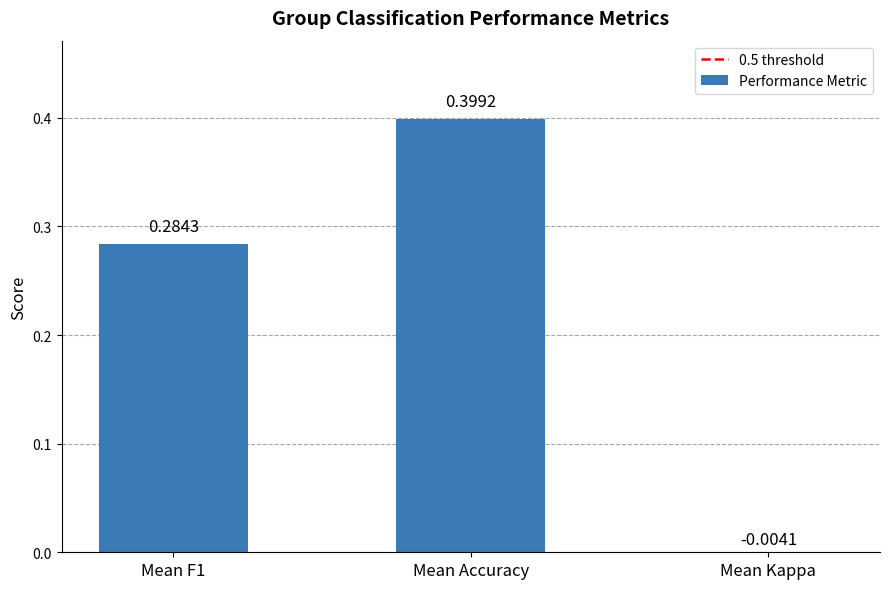

Which label corresponds to the smallest value in the chart?

Mean Kappa